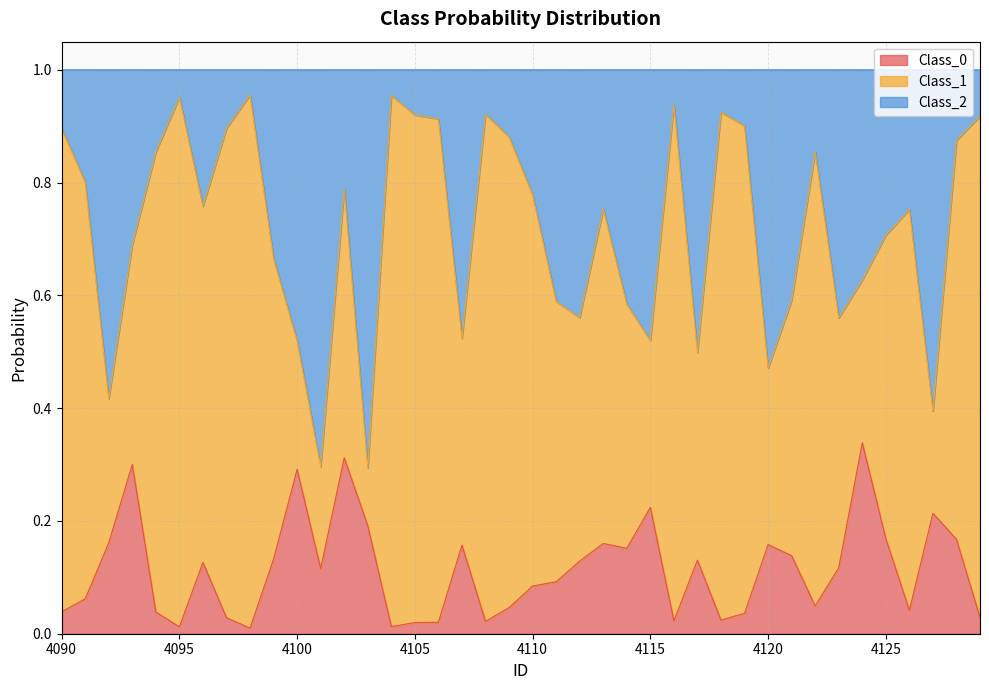

What is the difference between the maximum and minimum values in the Class_0 series?

0.3